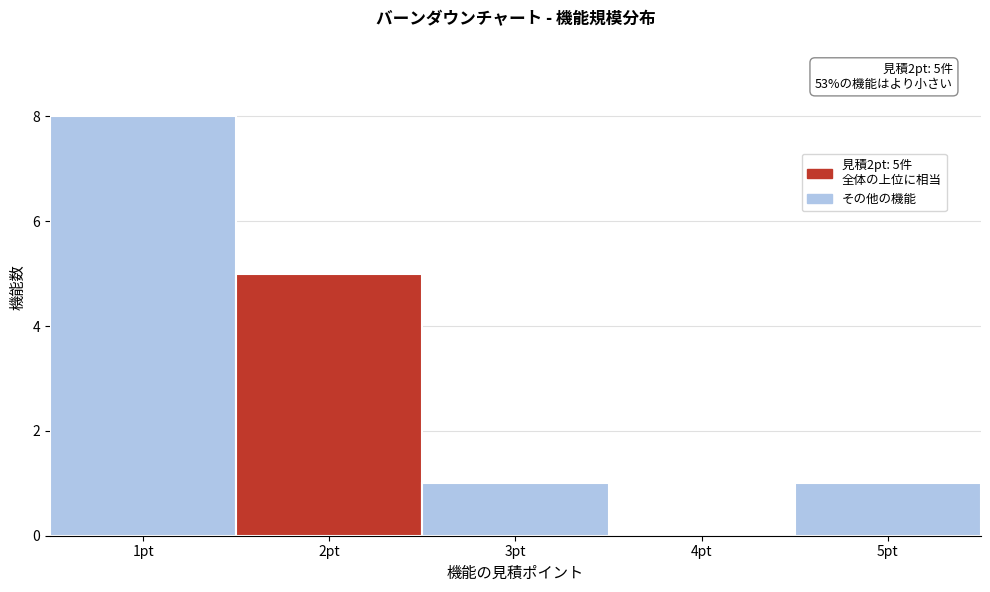

Which range on the x-axis has the tallest bar?

0.5 to 1.5